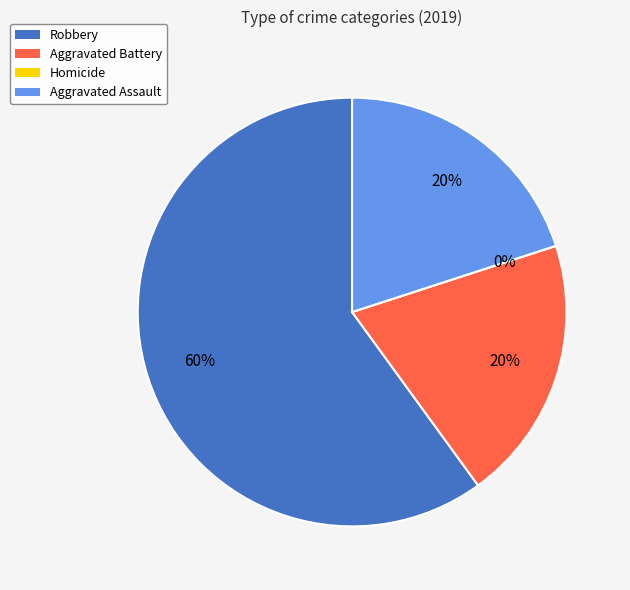

Combined, what portion of the pie is Aggravated Battery and Homicide?

20.0%